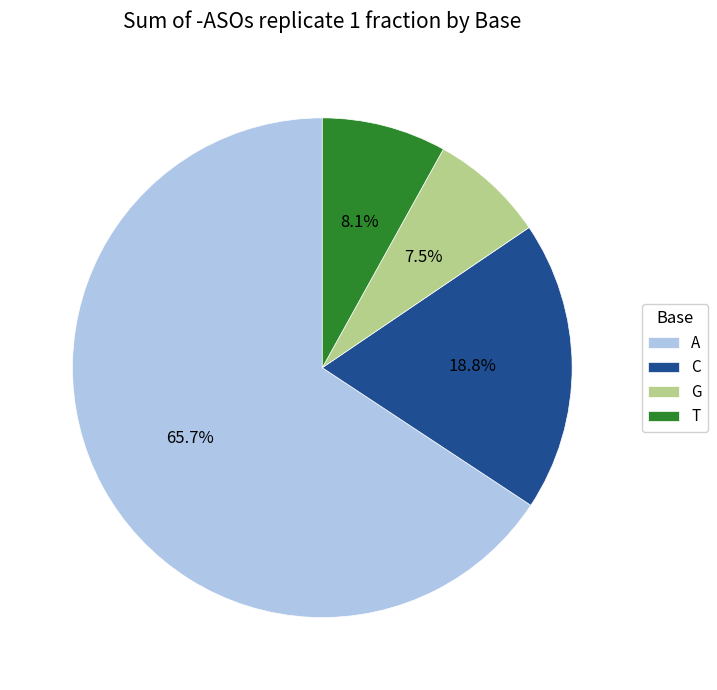

To the nearest percent, what is the difference between the largest and smallest slice percentages?

58%